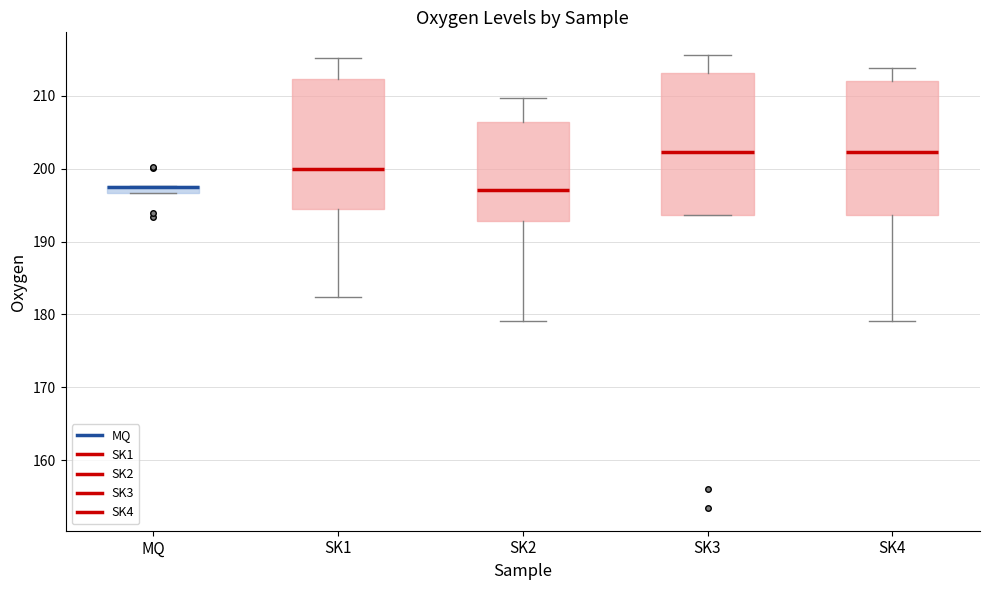

Where is the upper edge of the box for SK1 on the y-axis? The values are not printed on the chart, so give them approximately, as read against the axis.

212